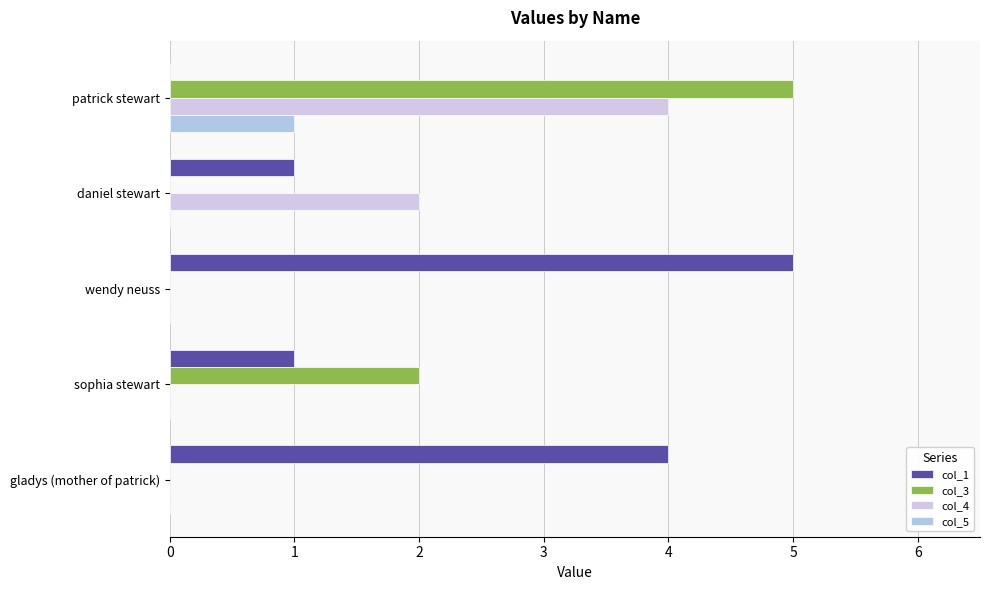

How many distinct data groups are displayed?

4